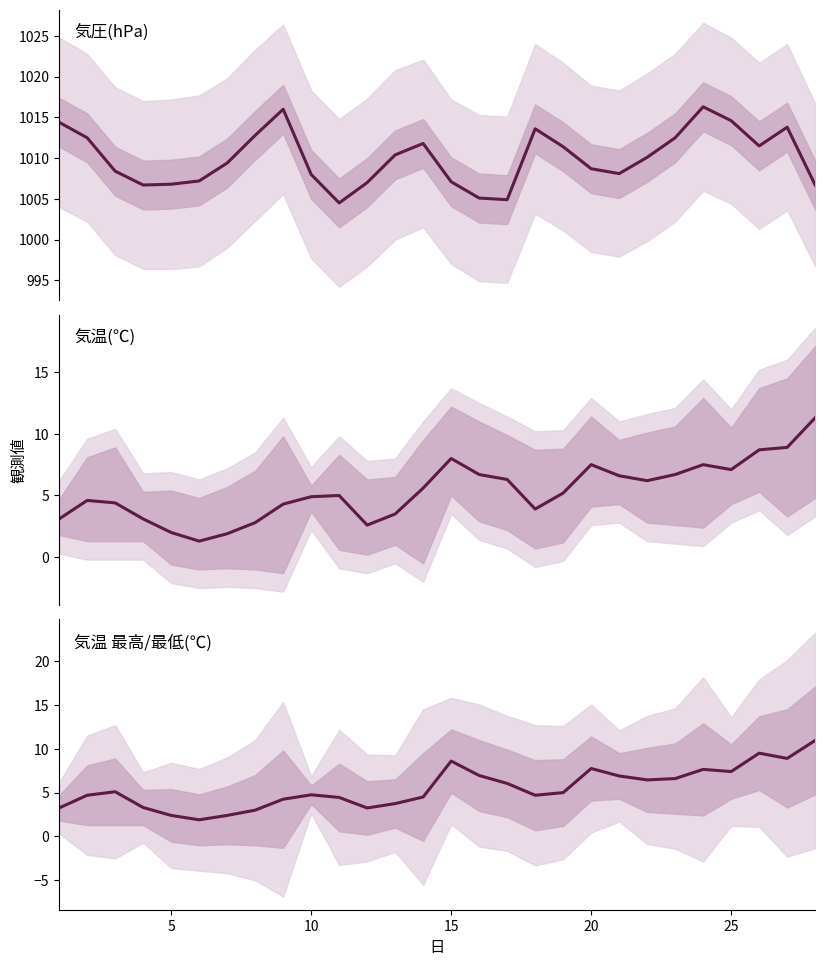

What is the difference between the maximum and minimum values in the 気圧(hPa) 現地 series?

11.8